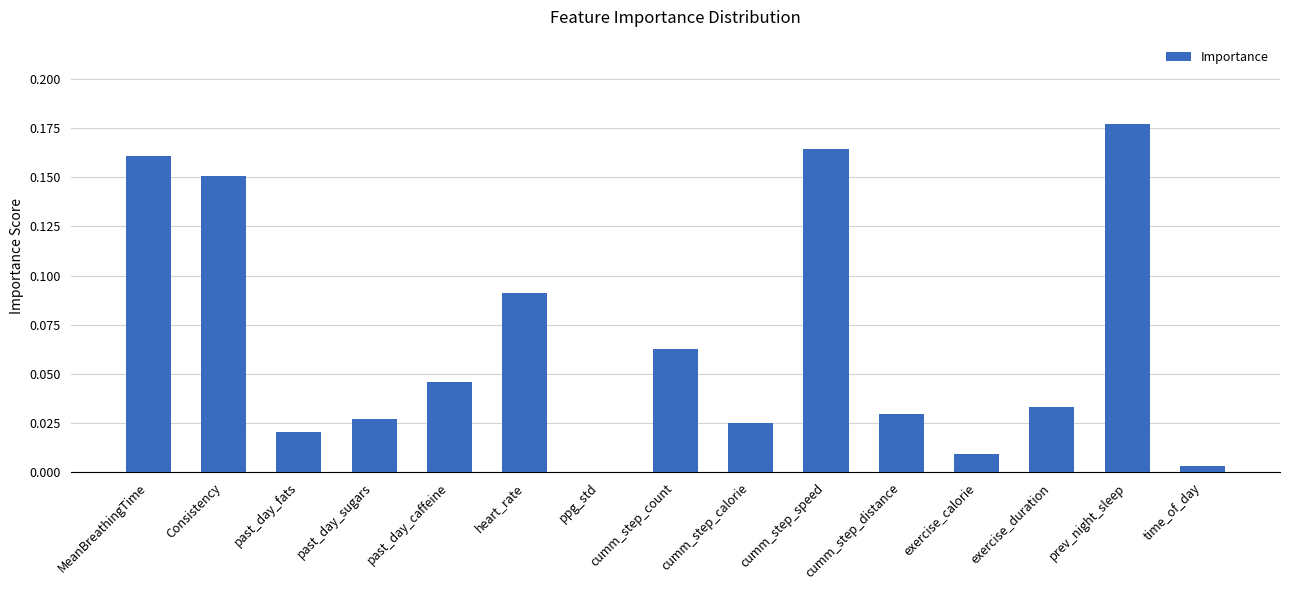

What is the sum of all values?

1.0